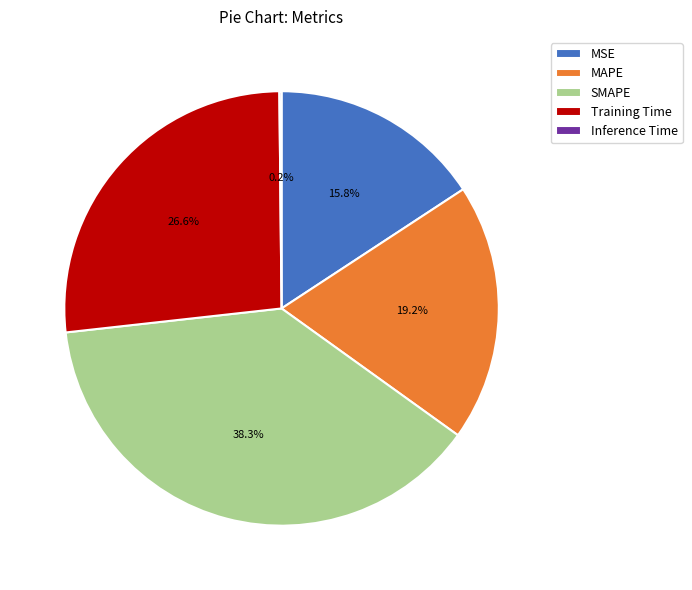

Which category has the biggest portion of the pie?

SMAPE